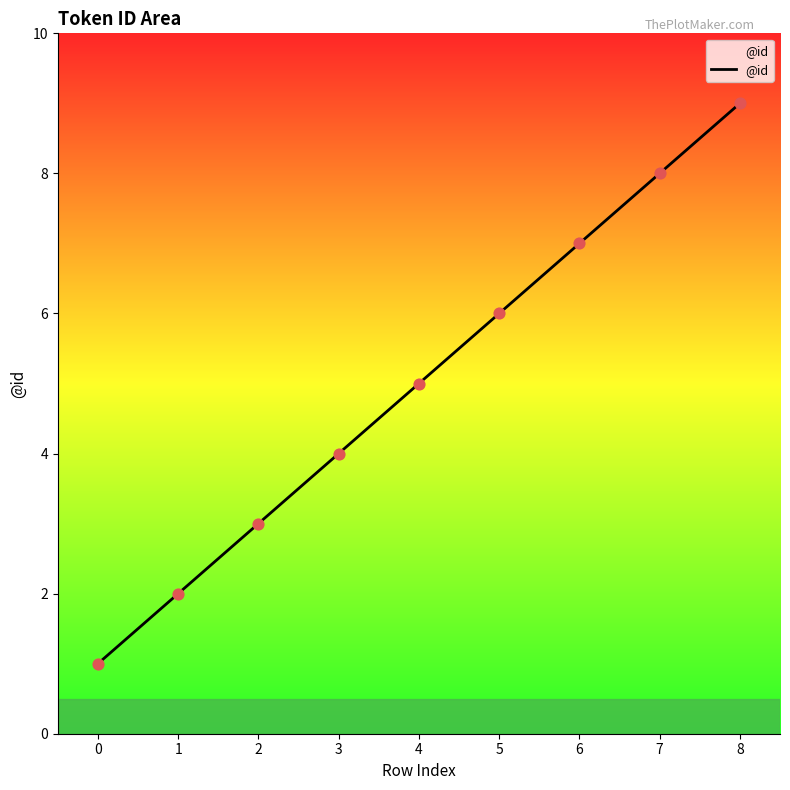

What is the ratio of the value at 5 to the value at 8?

0.7